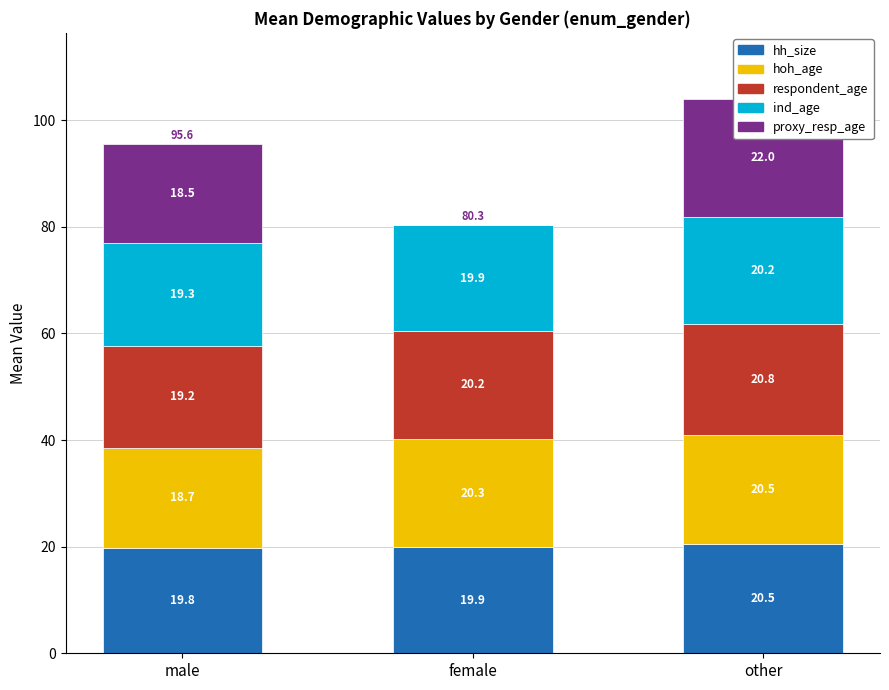

Which series has the largest total across all categories?

respondent_age